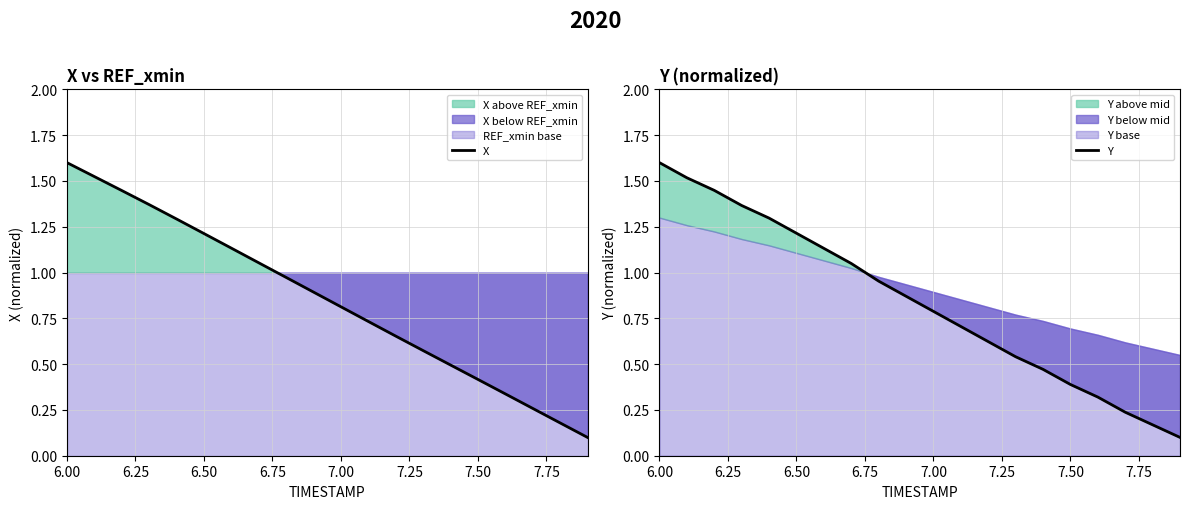

Is it true that Y equals 0.4 at 6.00?

False